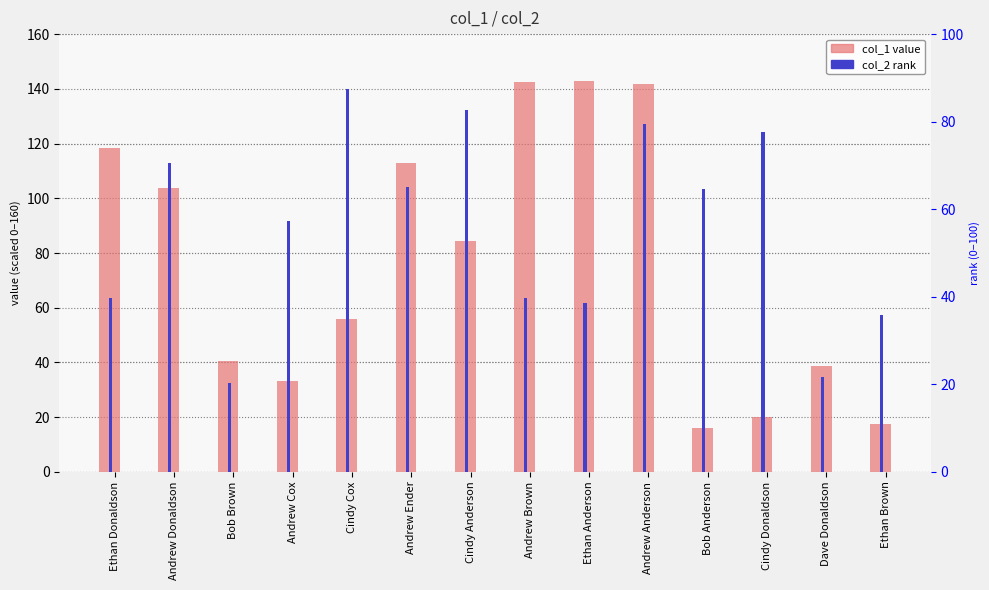

Is the value of col_1 (scaled) at Ethan Donaldson greater than the value of col_2 (rank) at Cindy Cox?

Yes